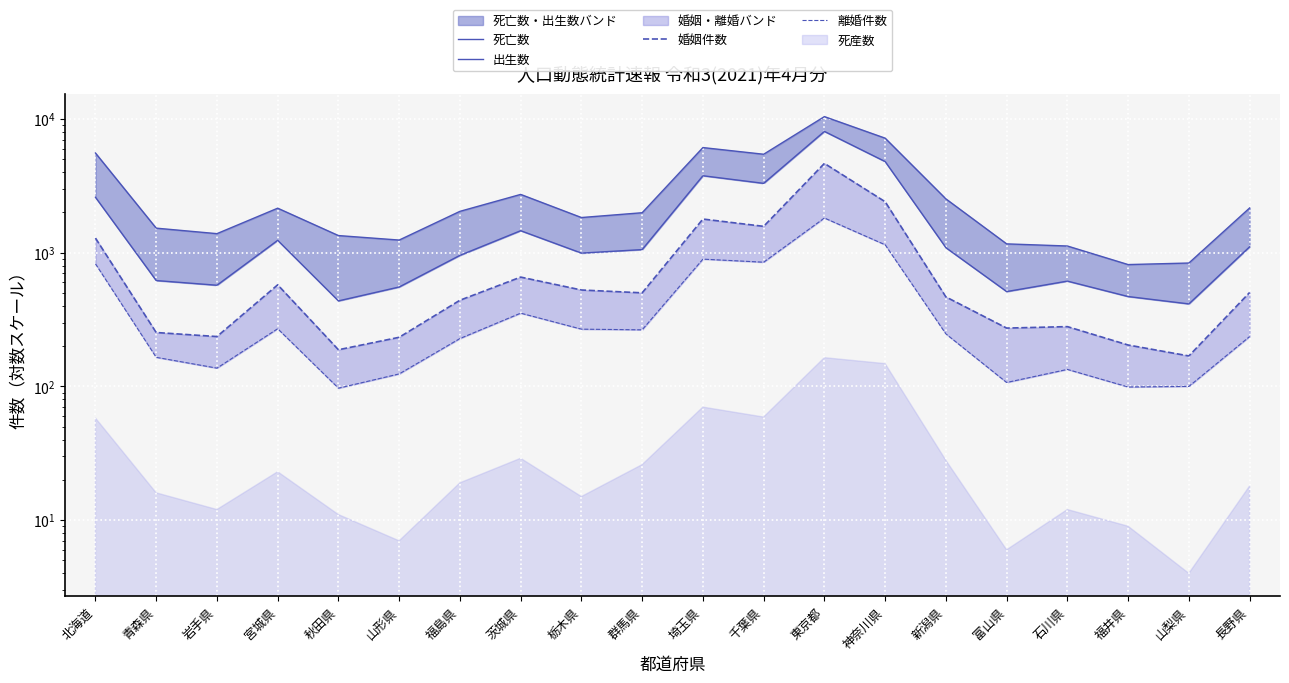

Which series has the largest total across all categories?

死亡数